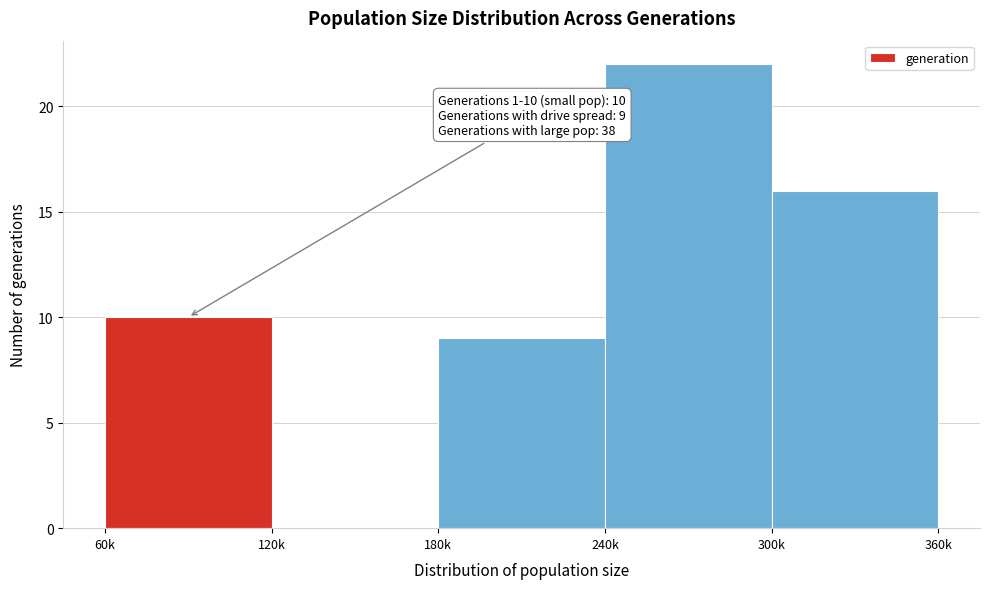

Reading left to right, what are all the values shown in this chart?

60k=10	120k=0	180k=9	240k=22	300k=16